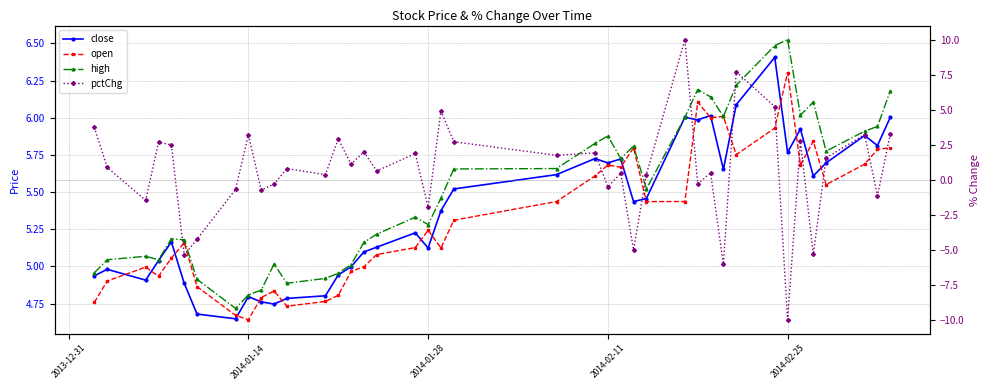

Reading left to right, extract all data points from this chart.

close: 4.9	5.0	4.9	5.0	5.2	4.9	4.7	4.6	4.8	4.8	4.7	4.8	4.8	4.9	5.0	5.1	5.1	5.2	5.1	5.4	5.5	5.6	5.7	5.7	5.7	5.4	5.5	6.0	6.0	6.0	5.7	6.1	6.4	5.8	5.9	5.6	5.7	5.9	5.8	6.0
open: 4.8	4.9	5.0	4.9	5.1	5.2	4.9	4.7	4.6	4.8	4.8	4.7	4.8	4.8	5.0	5.0	5.1	5.1	5.2	5.1	5.3	5.4	5.6	5.7	5.7	5.8	5.4	5.4	6.1	6.0	6.0	5.8	5.9	6.3	5.7	5.8	5.6	5.7	5.8	5.8
high: 5.0	5.0	5.1	5.0	5.2	5.2	4.9	4.7	4.8	4.8	5.0	4.9	4.9	5.0	5.0	5.2	5.2	5.3	5.3	5.5	5.7	5.7	5.8	5.9	5.7	5.8	5.5	6.0	6.2	6.1	6.0	6.2	6.5	6.5	6.0	6.1	5.8	5.9	5.9	6.2
pctChg: 3.7	0.9	-1.5	2.7	2.5	-5.4	-4.2	-0.7	3.2	-0.7	-0.3	0.8	0.4	2.9	1.1	2.0	0.6	1.9	-2.0	4.9	2.7	1.7	1.9	-0.5	0.5	-5.0	0.4	10.0	-0.3	0.5	-6.0	7.7	5.2	-10.0	2.7	-5.3	1.6	3.2	-1.1	3.3